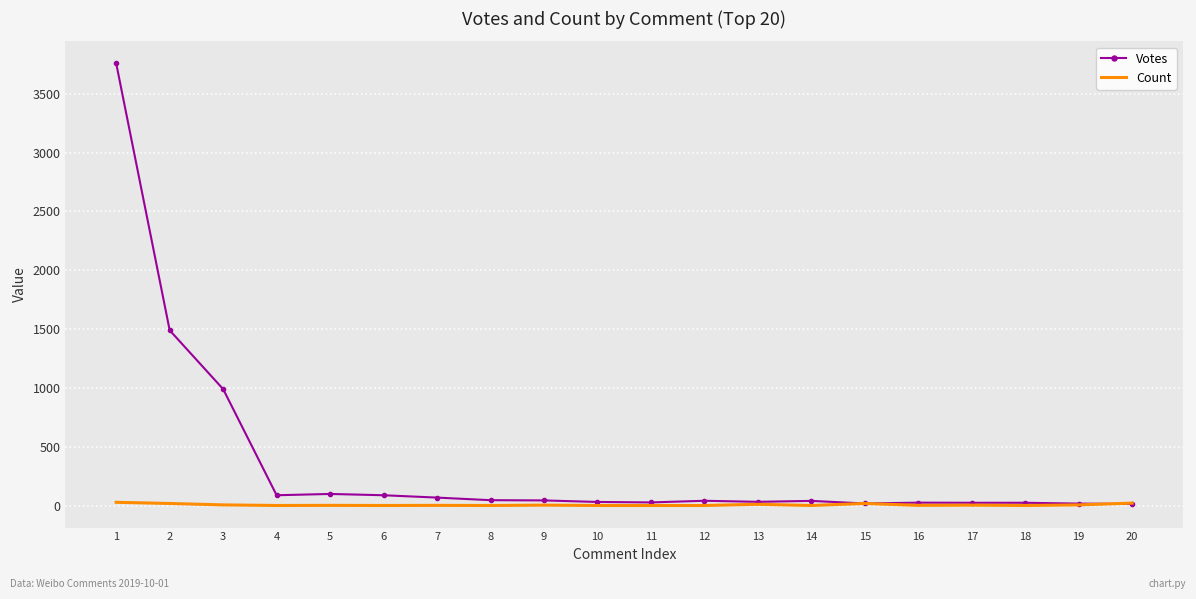

Which series has the largest range (max minus min)?

Votes